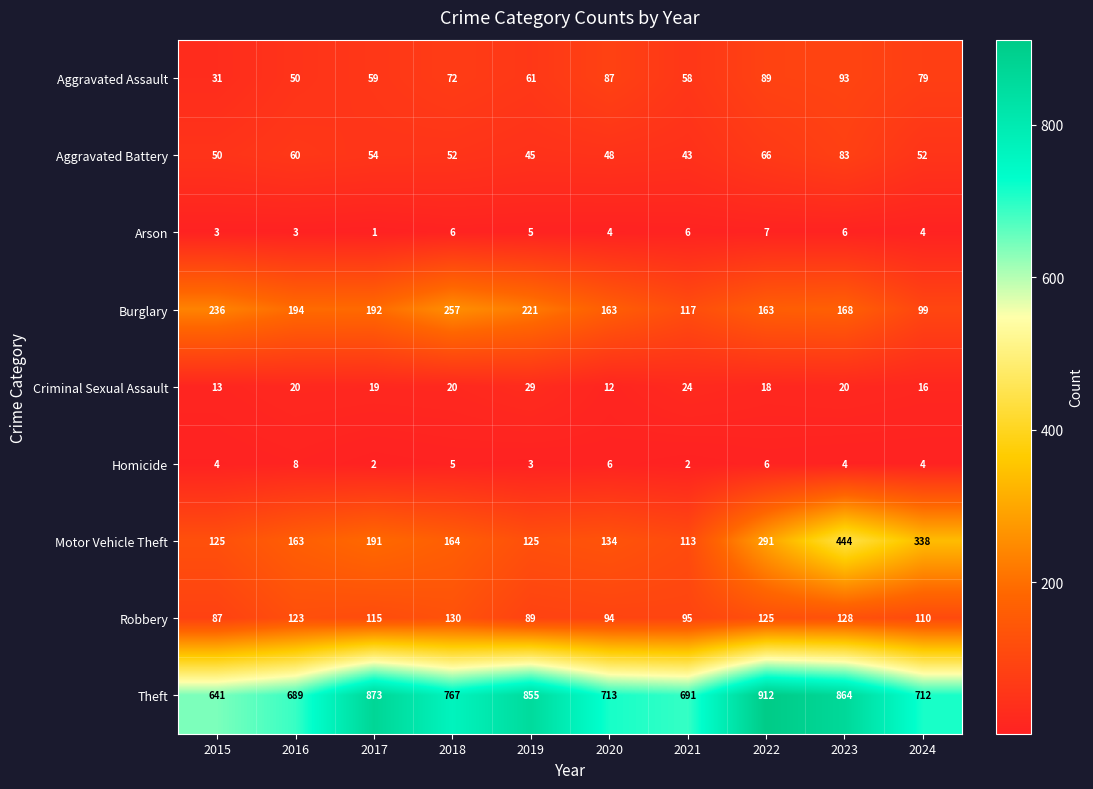

Which label corresponds to the largest value in the chart?

2022